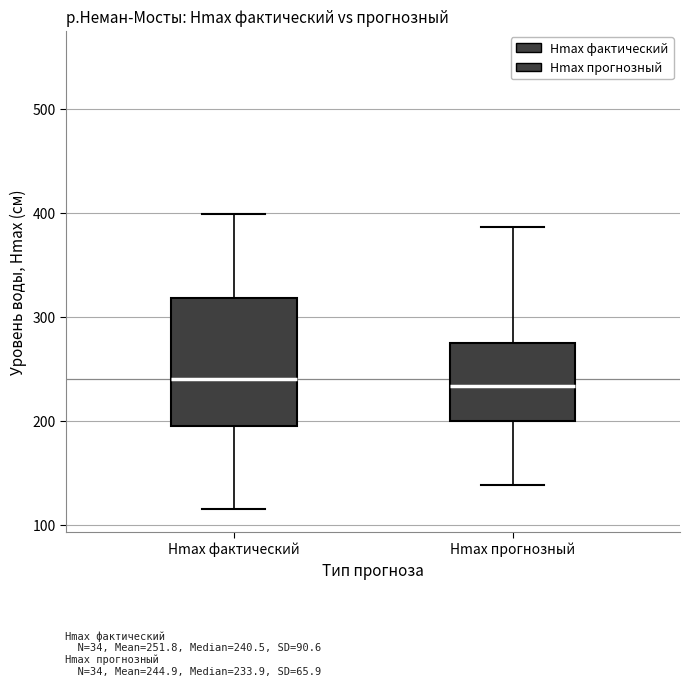

Which box is the tallest, from its lower edge to its upper edge?

Hmax фактический